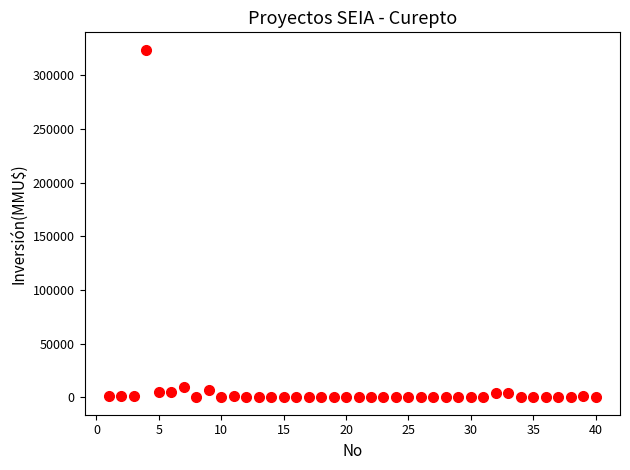

What is the range of X values (max minus min)?

39